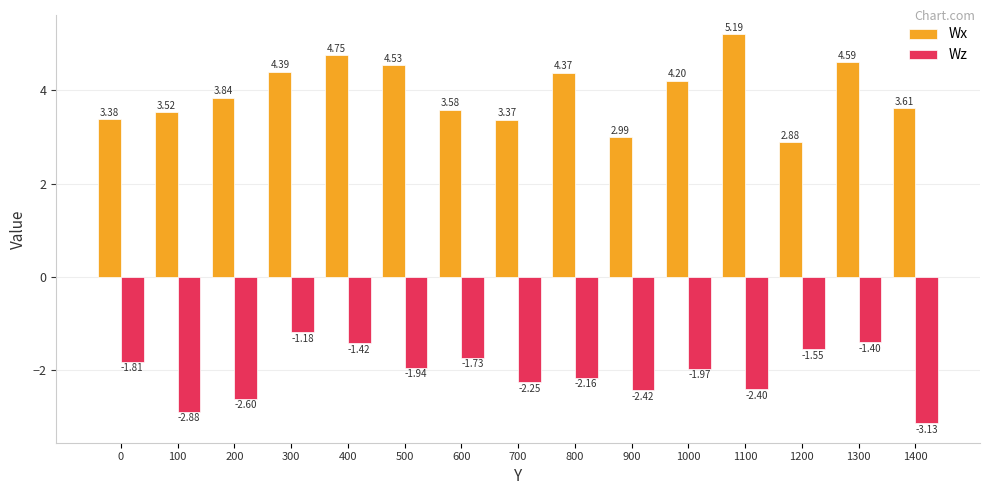

Between 0 and 1200, which series saw the biggest shift?

Wx